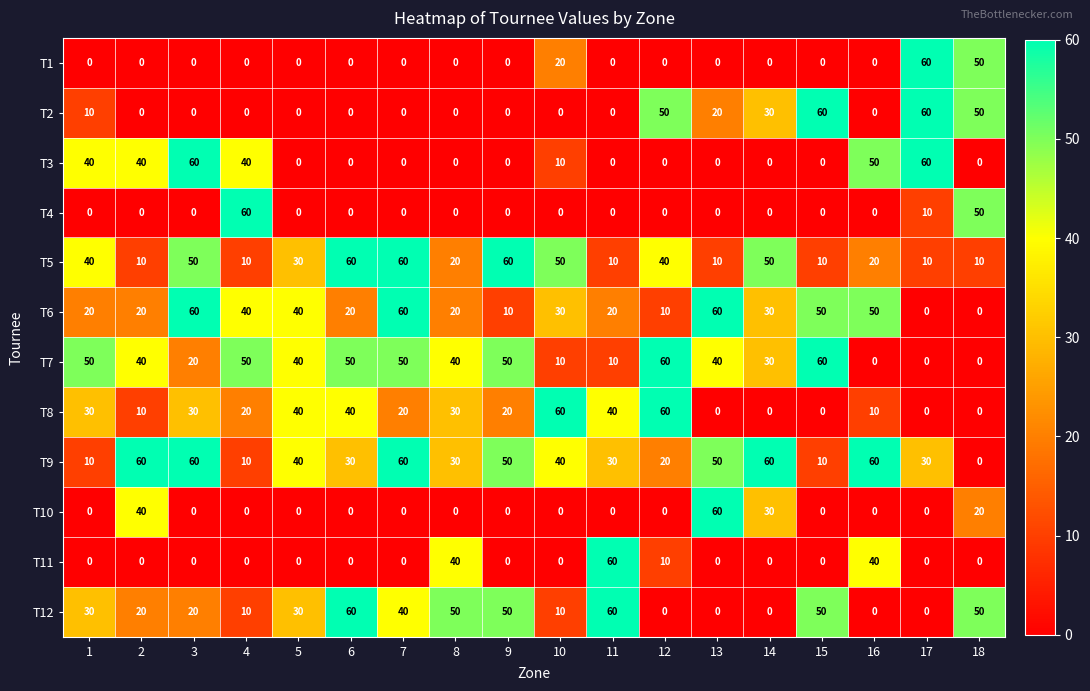

The T5 series shows 50 at 10. True or false?

True